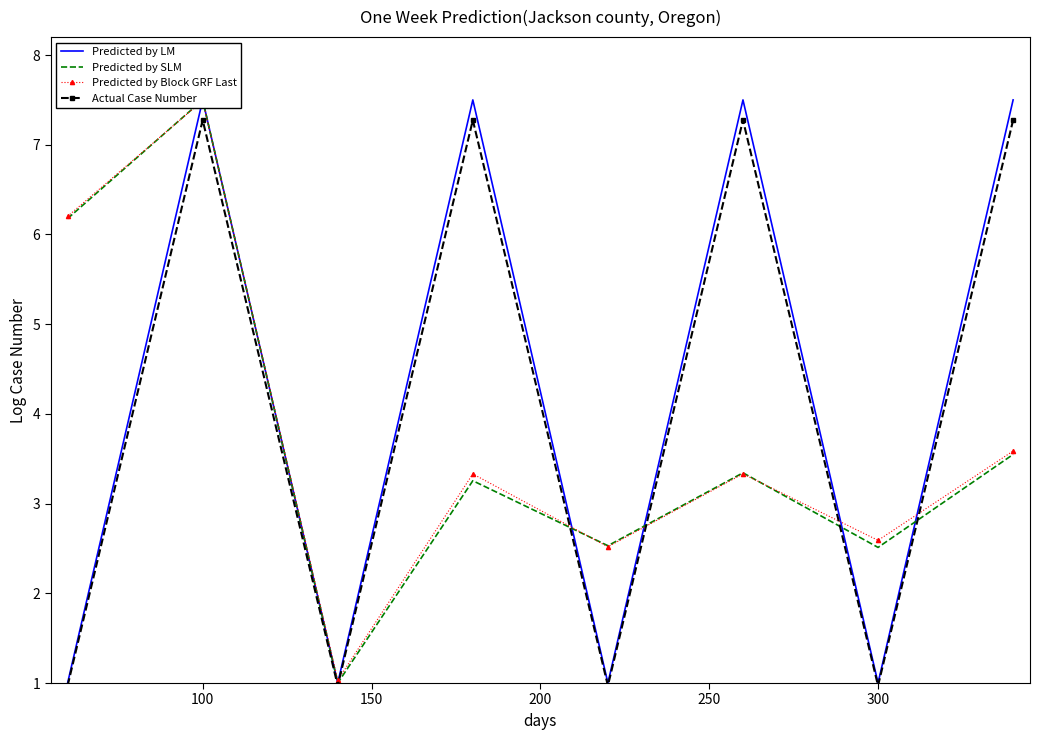

Where is the first local maximum for Actual Case Number?

100